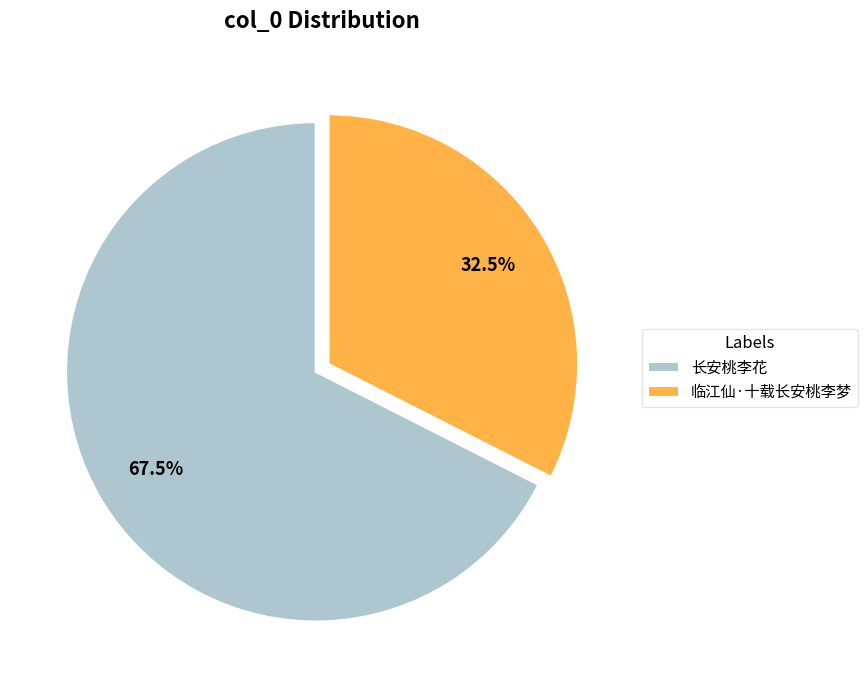

Which category has the smallest portion of the pie?

临江仙·十载长安桃李梦